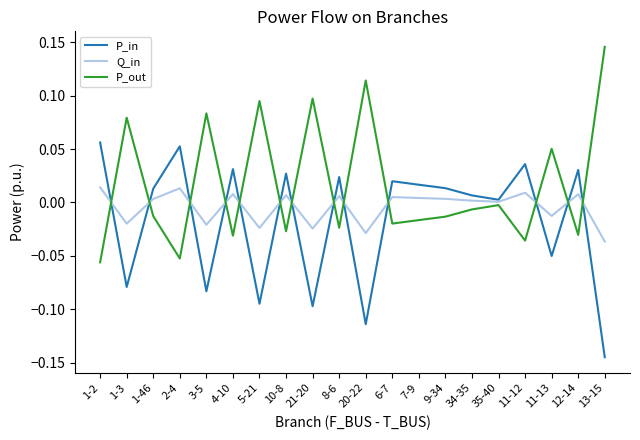

True or false: Q_in has a value of 0.0 at 10-8.

True